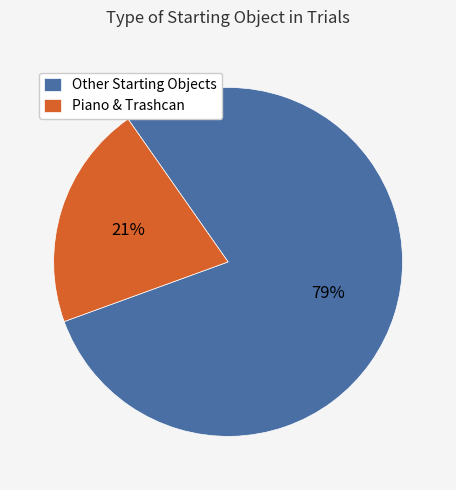

Count the number of slices in the pie.

2